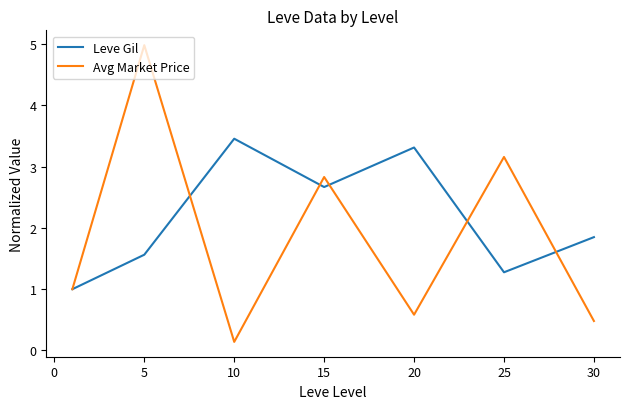

How many interior local peaks does the Avg Market Price series have?

3